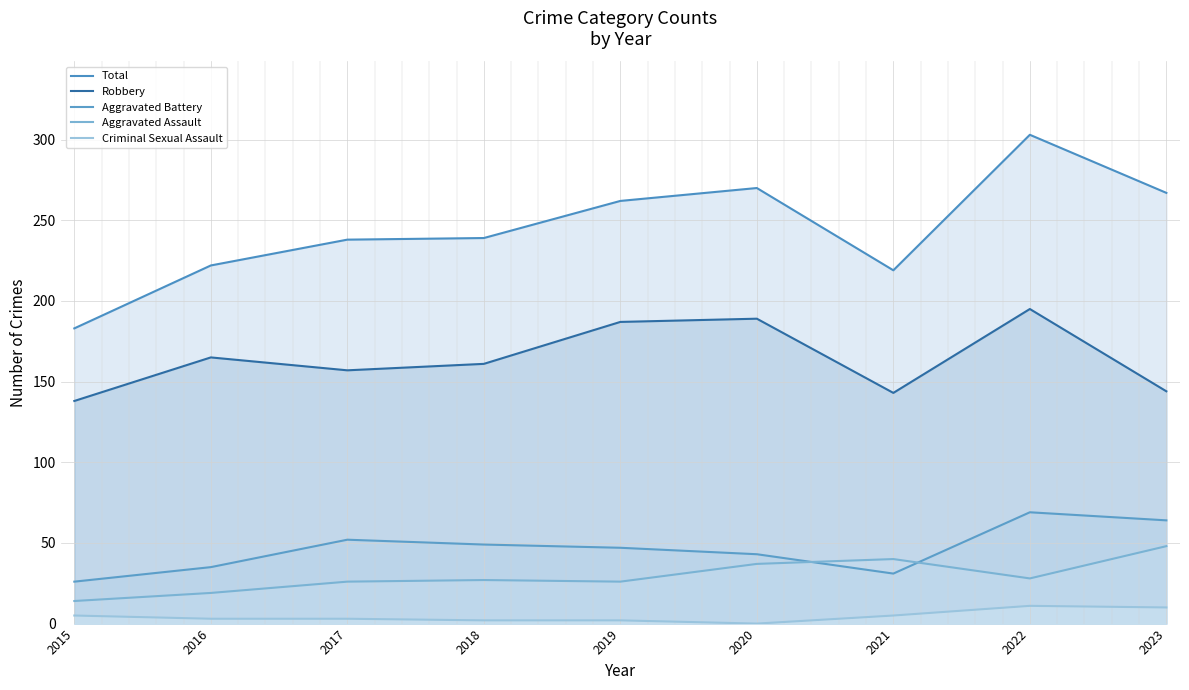

Read the Criminal Sexual Assault value at 2017.

3